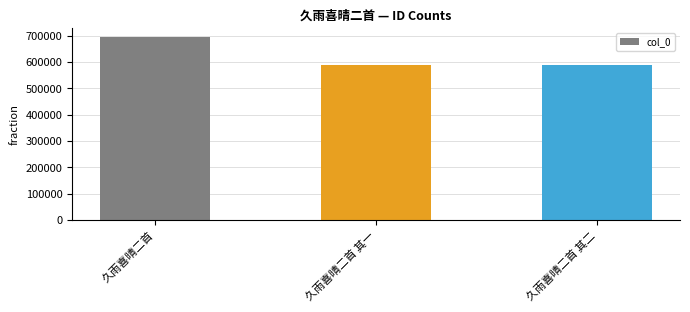

What is the sum of all values?

1876706